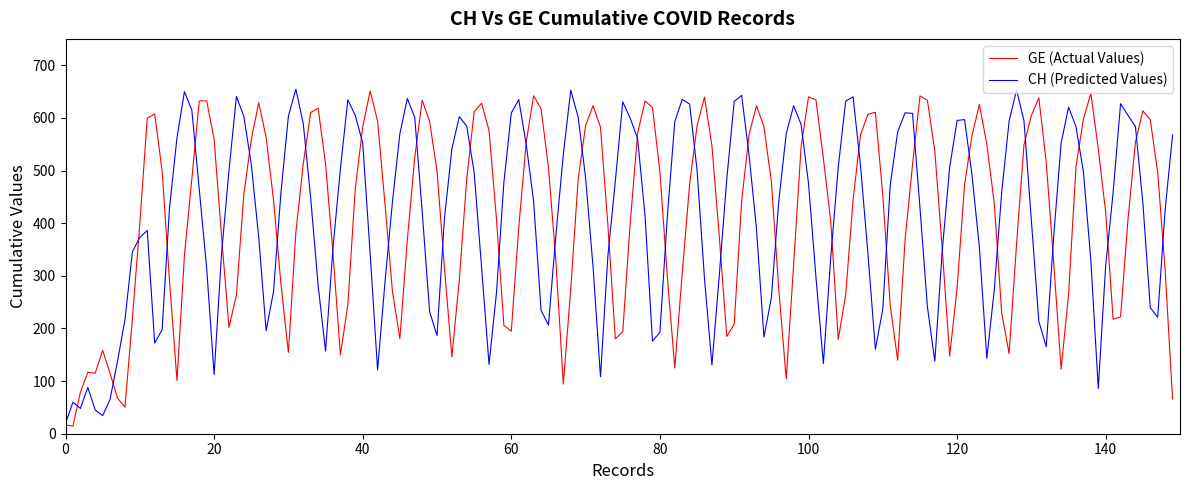

What is the maximum value shown in the chart?

654.5